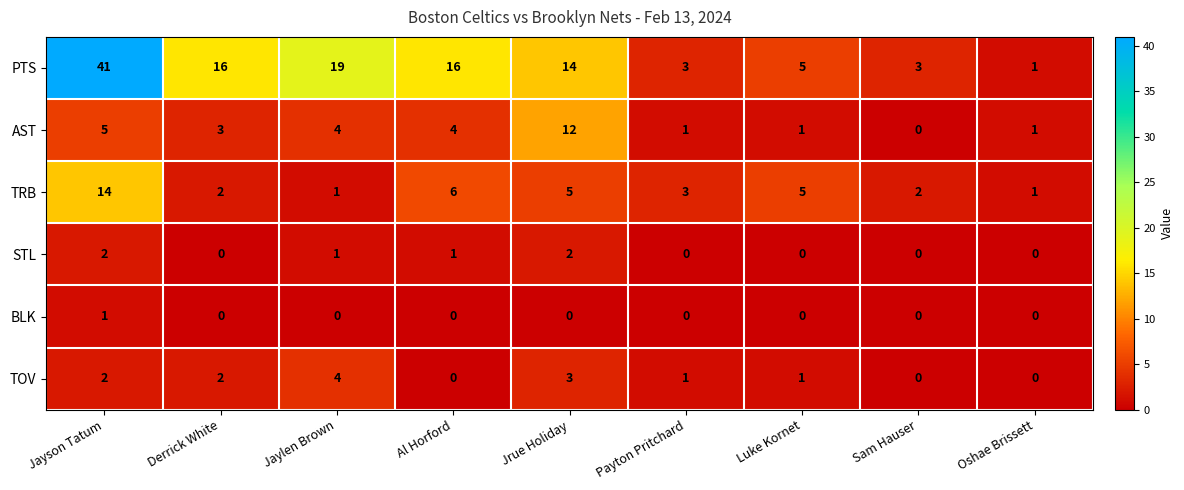

The value of STL at Al Horford is 1. True or false?

True